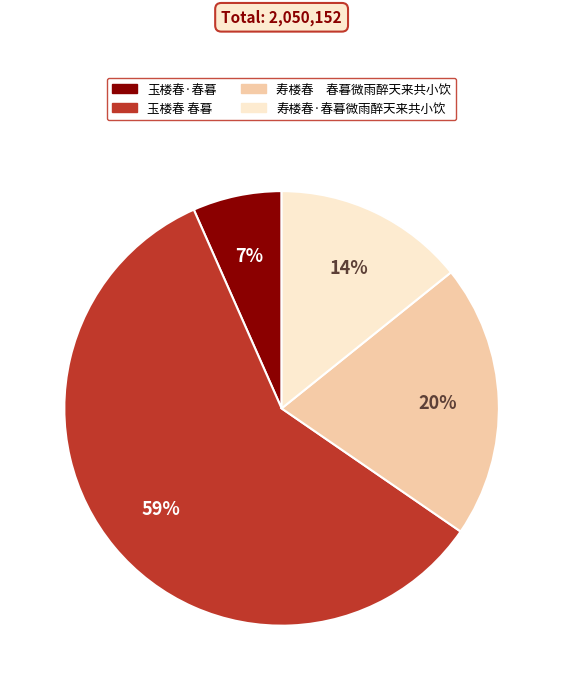

How many segments does this pie chart have?

4